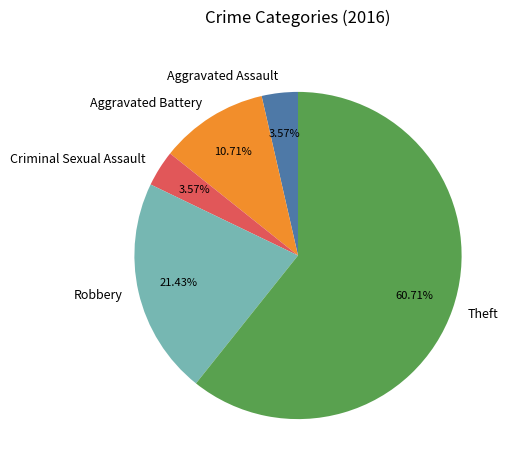

How many slices are in this pie chart?

5